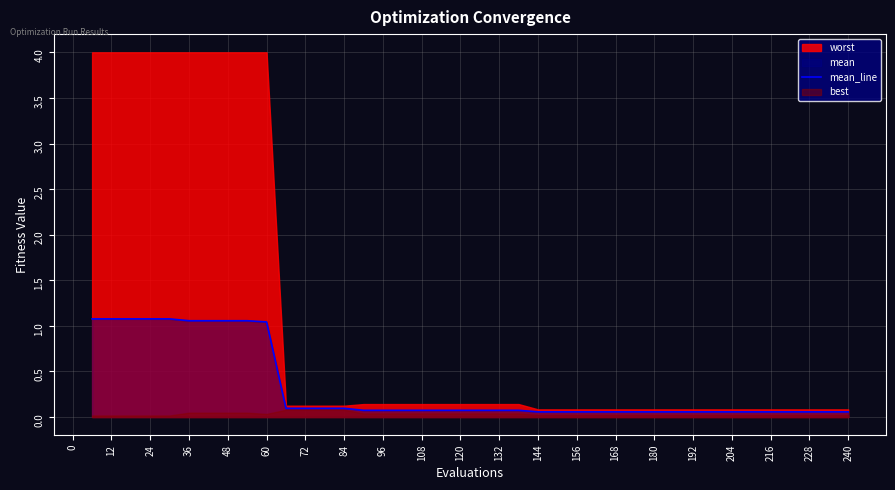

True or false: mean_line has a value of 0.1 at 96.

True